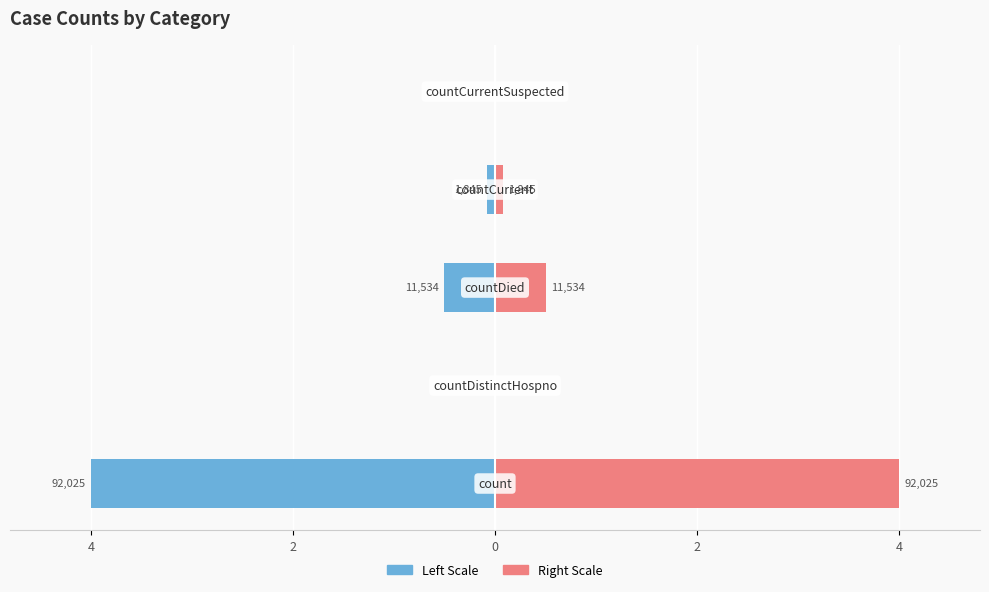

True or false: Values (right) has a value of 0.0 at 2.

False